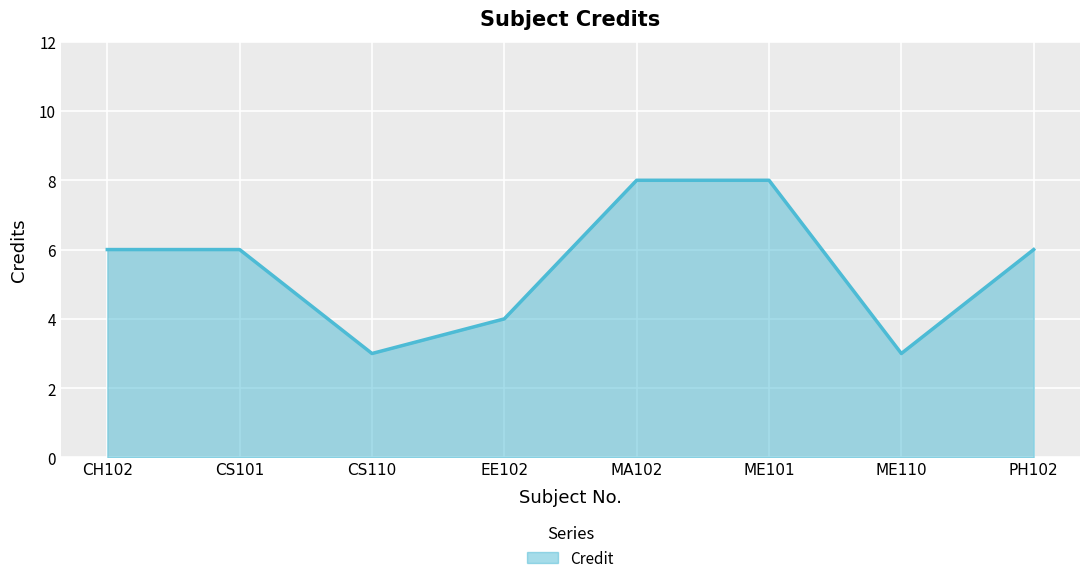

Where is the first local minimum?

CS110